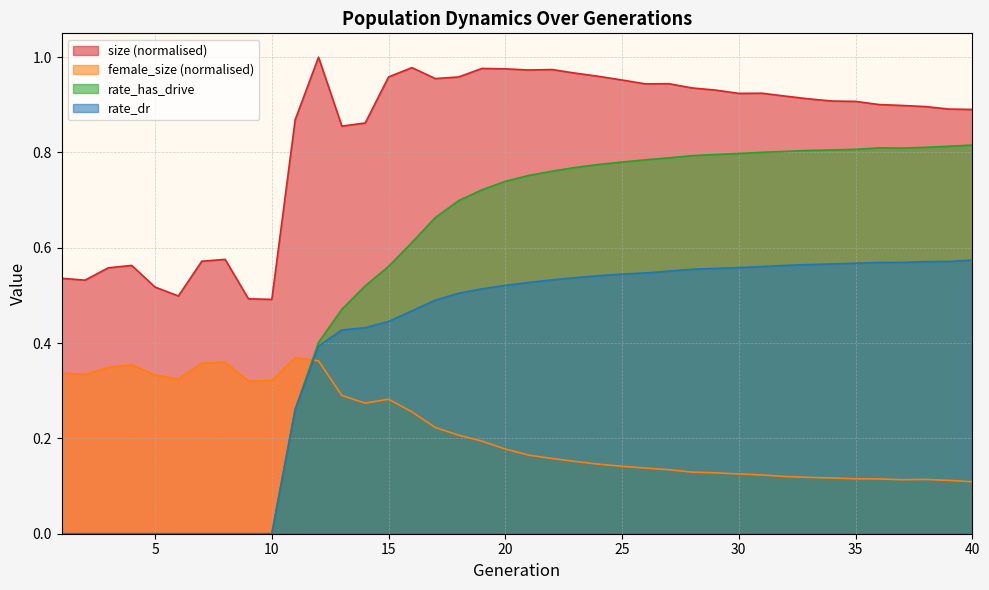

Which series has the largest range (max minus min)?

rate_has_drive